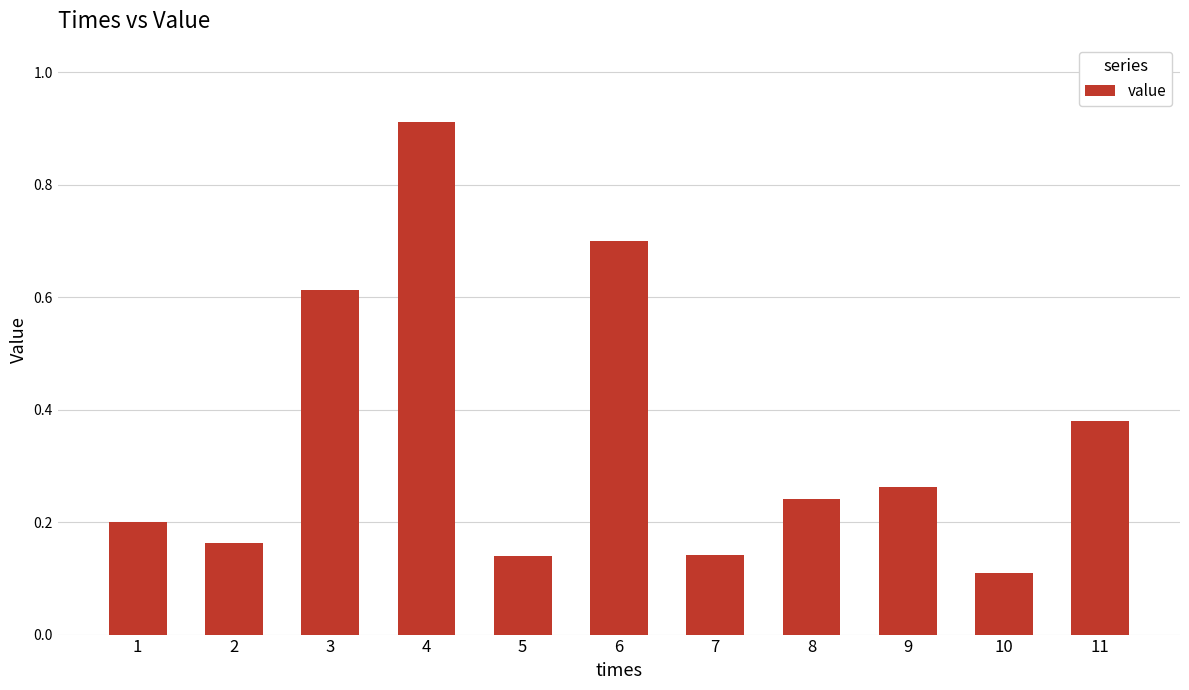

How many bars are there in total?

11